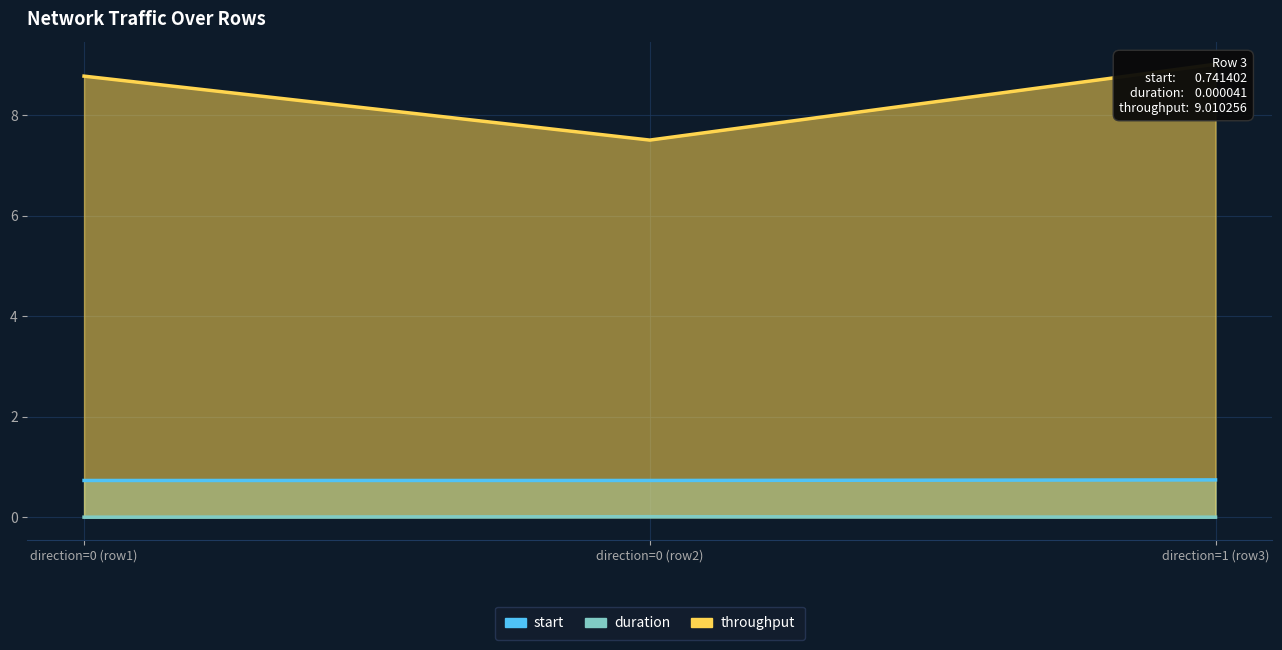

At direction=0 (row2), list the series in order from smallest to largest.

duration, start, throughput